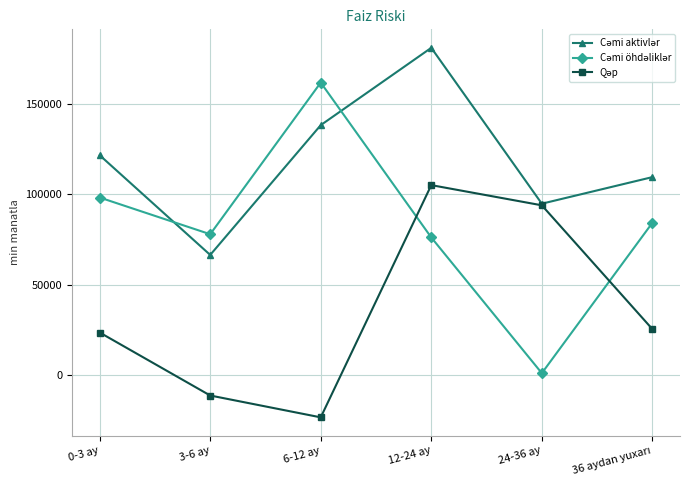

What is the spread (max minus min) of values at 12-24 ay?

105150.0